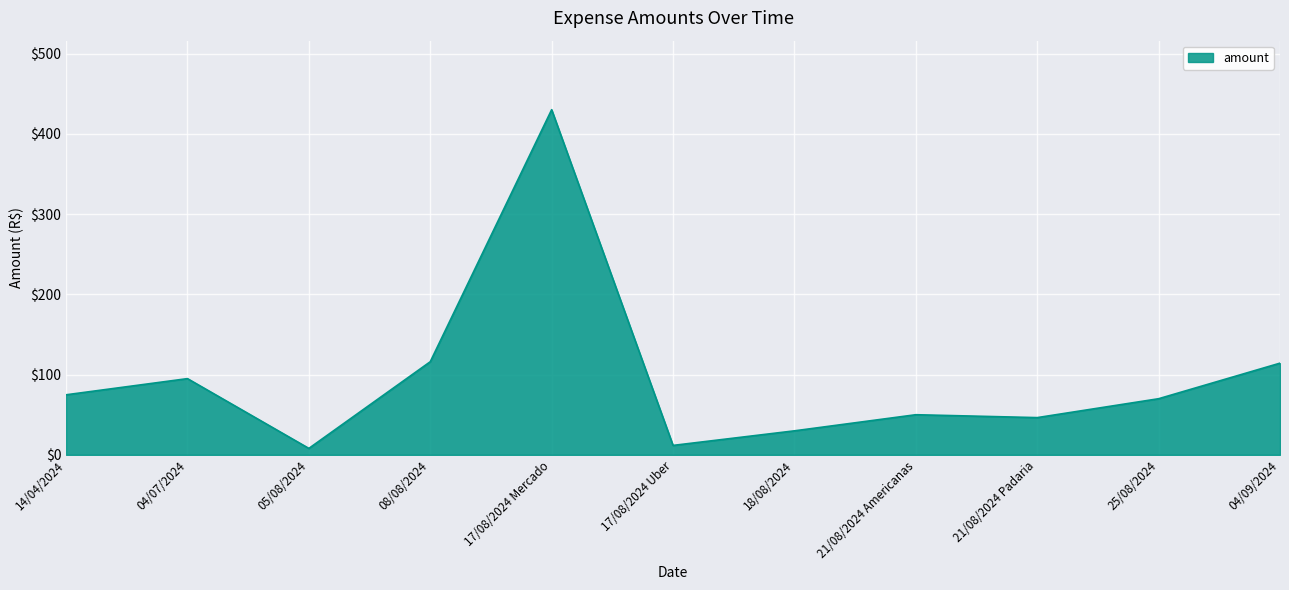

Where is the data nearest to the value 219?

08/08/2024